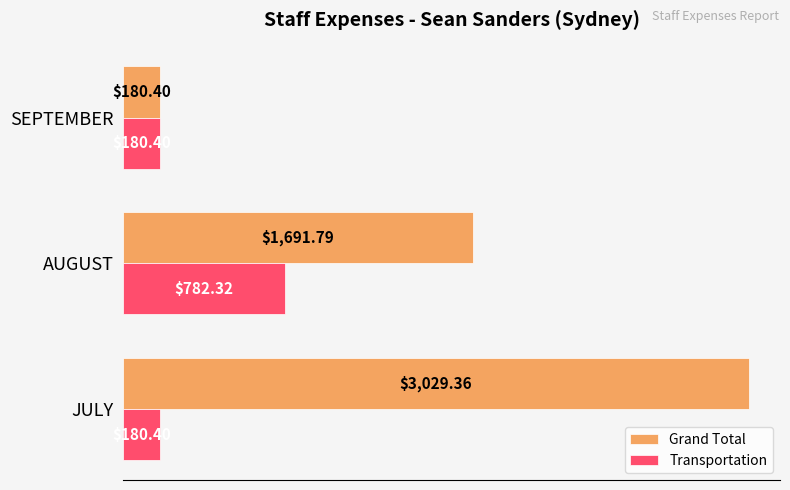

Rank the series by their maximum value, from highest to lowest.

Grand Total, Transportation